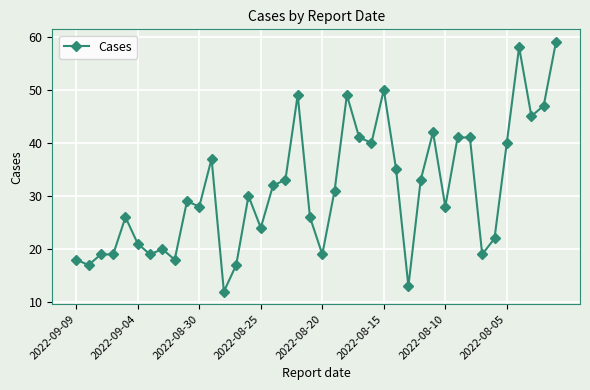

How many lines are shown in the chart?

1